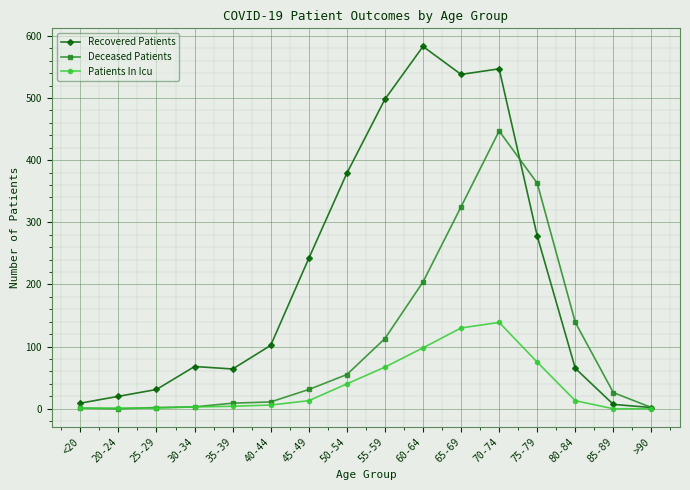

Which series has the widest spread of values?

Recovered Patients